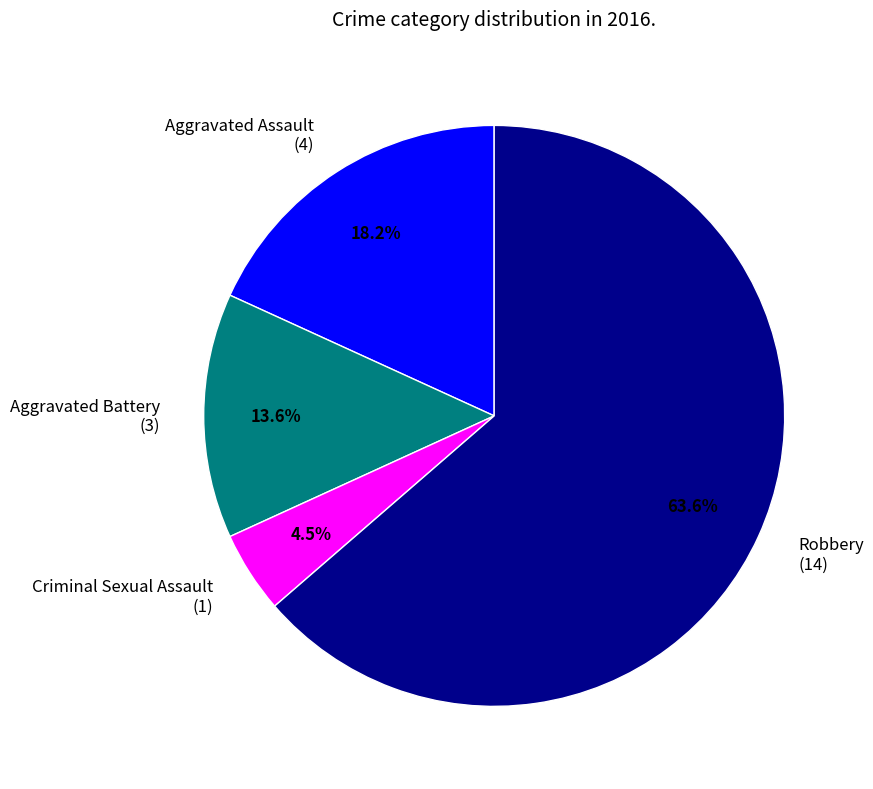

Is it true that Aggravated Assault is 10% of the pie?

False